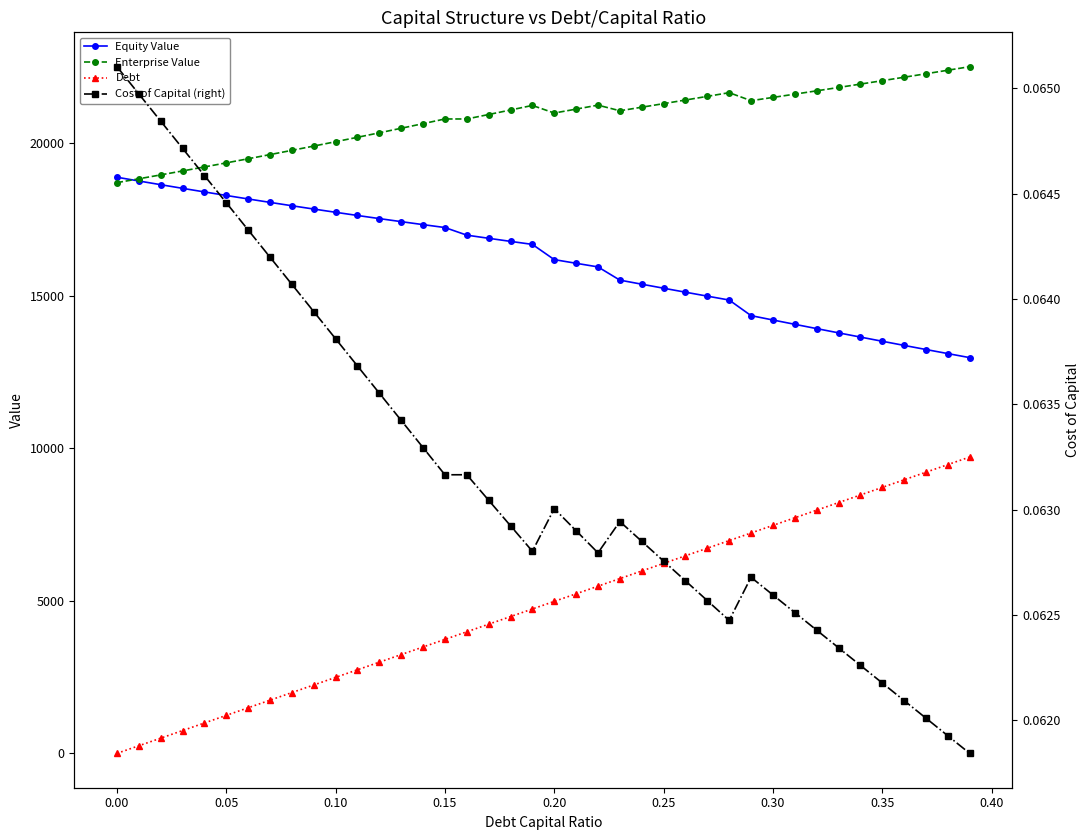

Which series ends up on top after the final intersection of Enterprise Value and Equity Value?

Enterprise Value